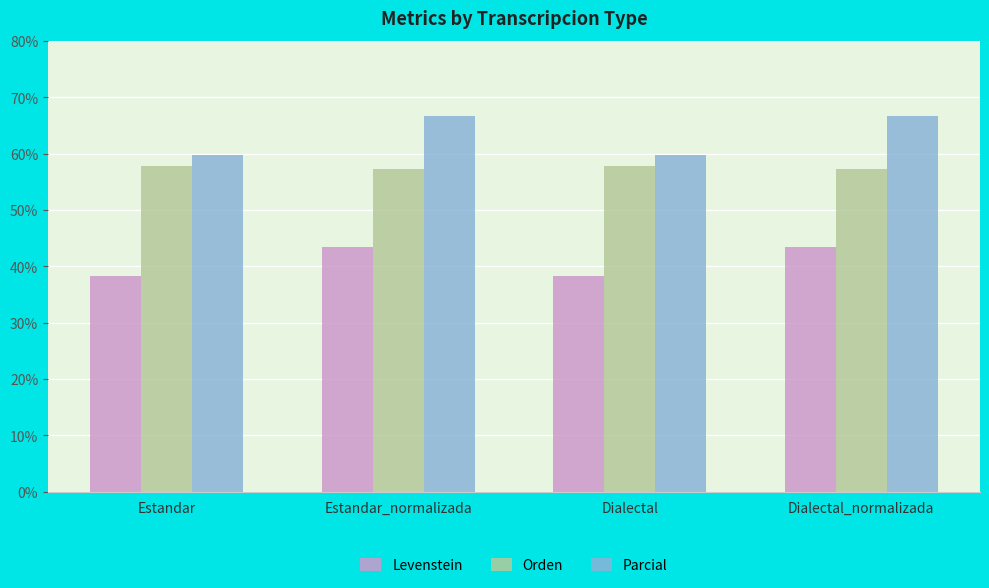

Which series changed the most between Estandar and Estandar_normalizada?

Parcial